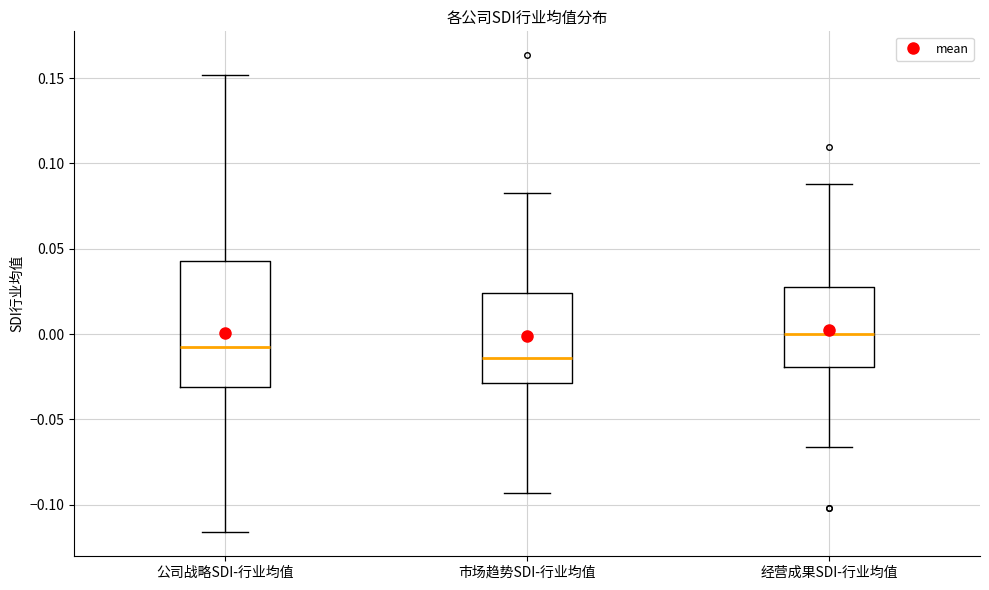

Reading left to right, read every box against the y-axis: the position of its median line, the range the box covers, and the ends of its whiskers. The values are not printed on the chart, so give them approximately, as read against the axis.

公司战略SDI-行业均值: median -0.005, box -0.030 to 0.045, whiskers -0.115 to 0.150
市场趋势SDI-行业均值: median -0.015, box -0.030 to 0.025, whiskers -0.095 to 0.085
经营成果SDI-行业均值: median 0.000, box -0.020 to 0.030, whiskers -0.065 to 0.090